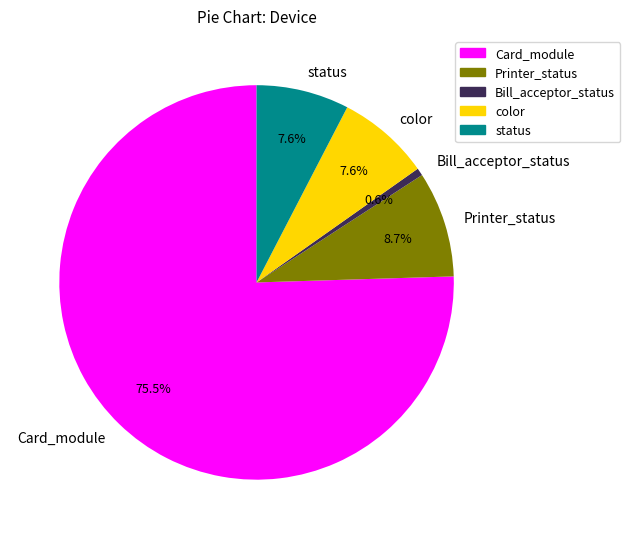

How many slices are in this pie chart?

5